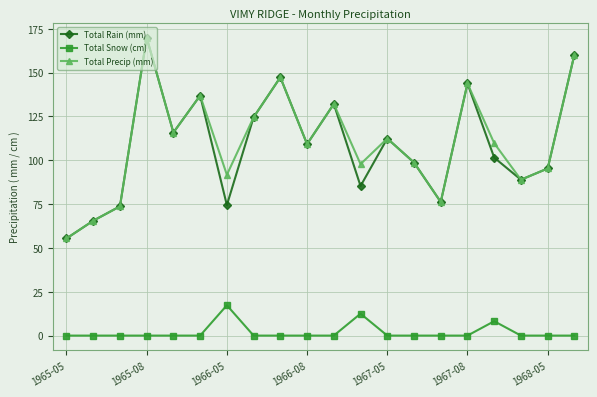

What is the maximum value shown in the chart?

169.9